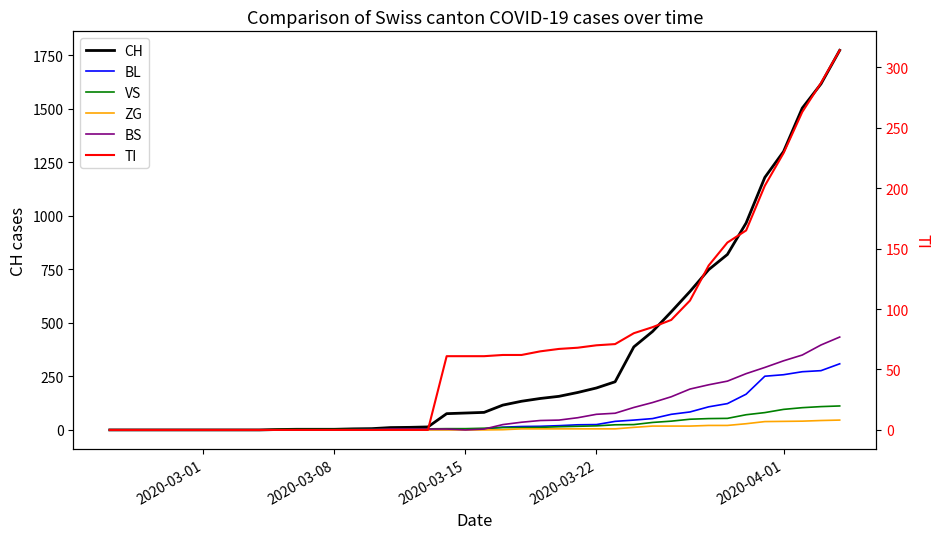

Reading left to right, transcribe all the data shown in this chart.

CH: 0	0	0	0	0	0	0	0	0	2	3	3	3	5	6	11	12	14	76	79	82	116	134	147	157	175	196	225	388	460	552	647	749	820	967	1180	1301	1504	1617	1774
BL: 0	0	0	0	0	0	0	0	0	0	0	0	0	1	2	2	2	2	2	5	5	13	16	17	20	24	25	40	46	53	73	84	108	123	167	251	258	272	277	309
VS: 0	0	0	0	0	0	0	0	0	2	2	2	2	2	2	3	3	5	6	6	8	11	11	12	15	17	19	24	25	35	41	50	53	54	71	81	96	104	109	112
ZG: 0	0	0	0	0	0	0	0	0	0	0	0	0	0	0	0	0	0	0	0	0	1	5	5	5	5	5	5	12	18	18	18	21	21	29	39	40	41	44	46
BS: 0	0	0	0	0	0	0	0	0	0	0	0	0	0	0	4	4	4	4	0	4	25	36	44	46	57	73	78	105	128	155	191	211	228	263	292	323	350	397	434
TI: 0	0	0	0	0	0	0	0	0	0	0	0	0	0	0	0	0	0	61	61	61	62	62	65	67	68	70	71	80	85	91	107	136	155	165	202	229	263	287	314